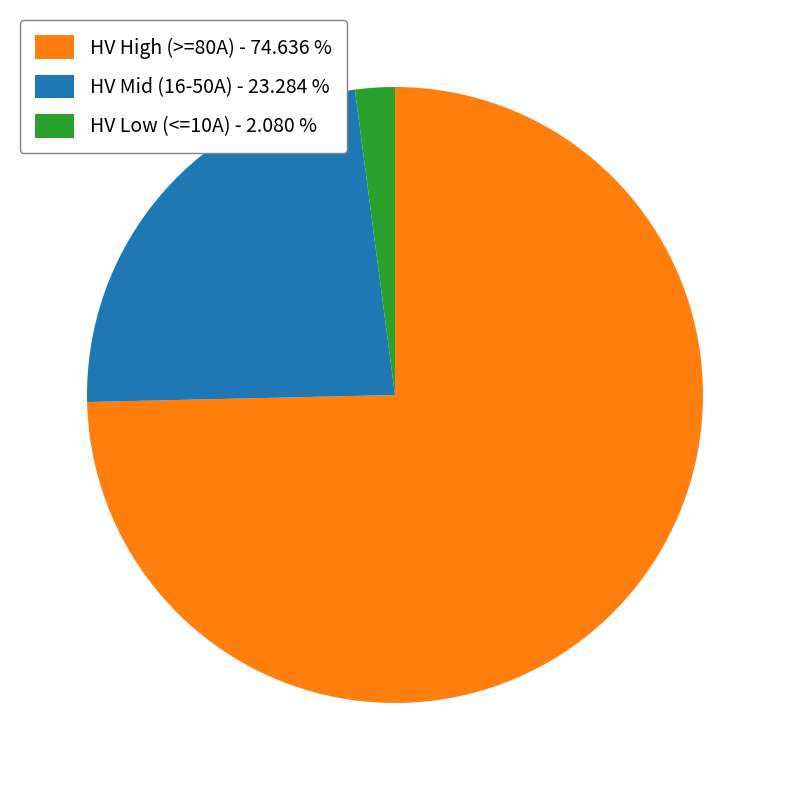

Rank the categories by value from highest to lowest.

HV High (>=80A) - 74.636 %, HV Mid (16-50A) - 23.284 %, HV Low (<=10A) - 2.080 %